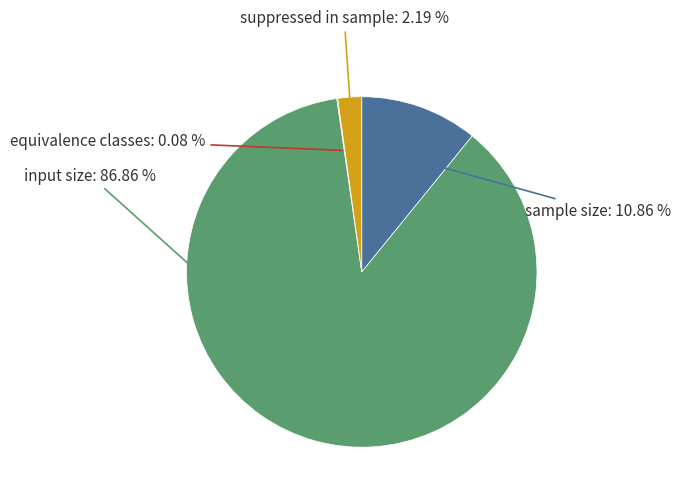

What percentage is NOT represented by input size?

13.1%